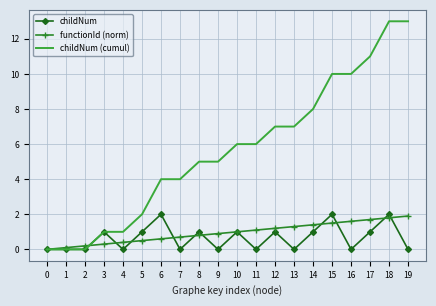

What is the highest value of the childNum series?

2.0